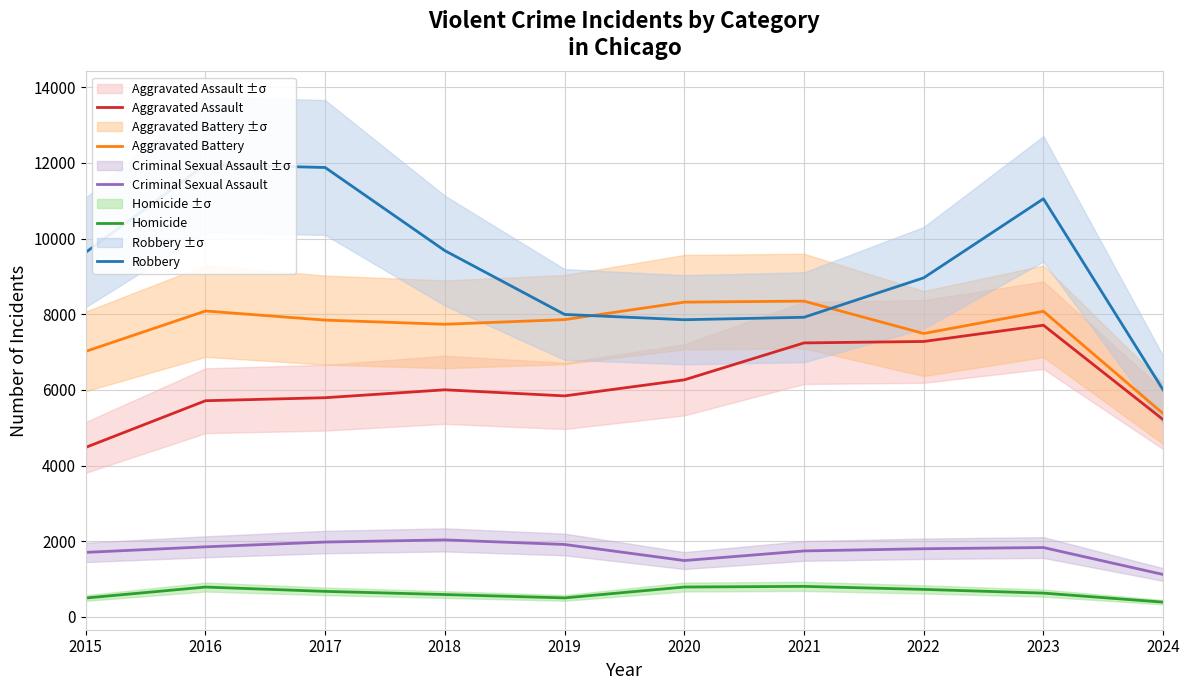

Which series has the largest total across all categories?

Robbery